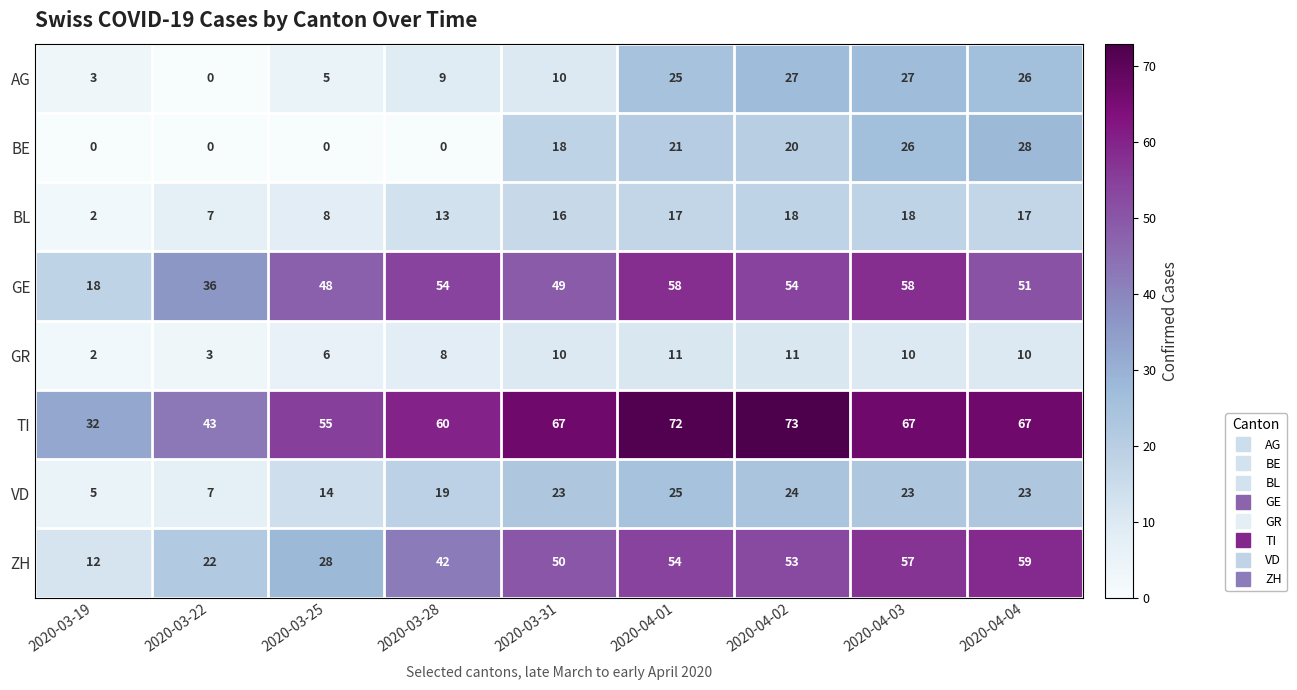

True or false: TI has a value of 73 at 2020-04-02.

True